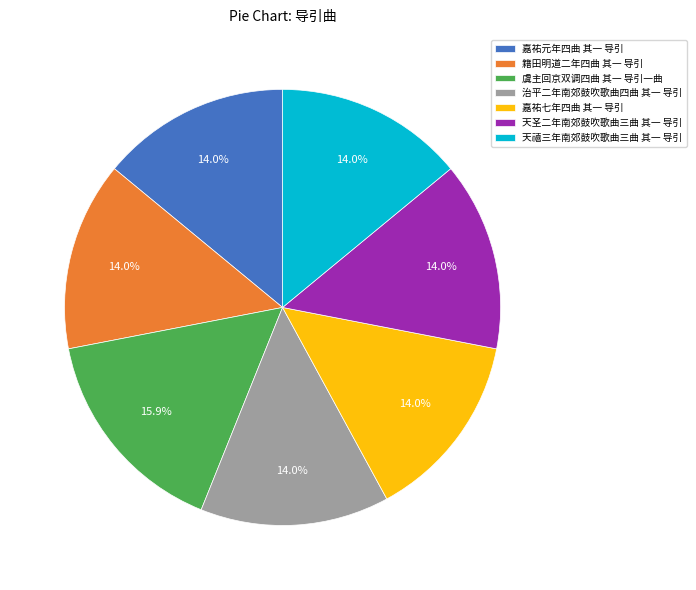

What is the largest slice in the pie chart?

虞主回京双调四曲 其一 导引一曲